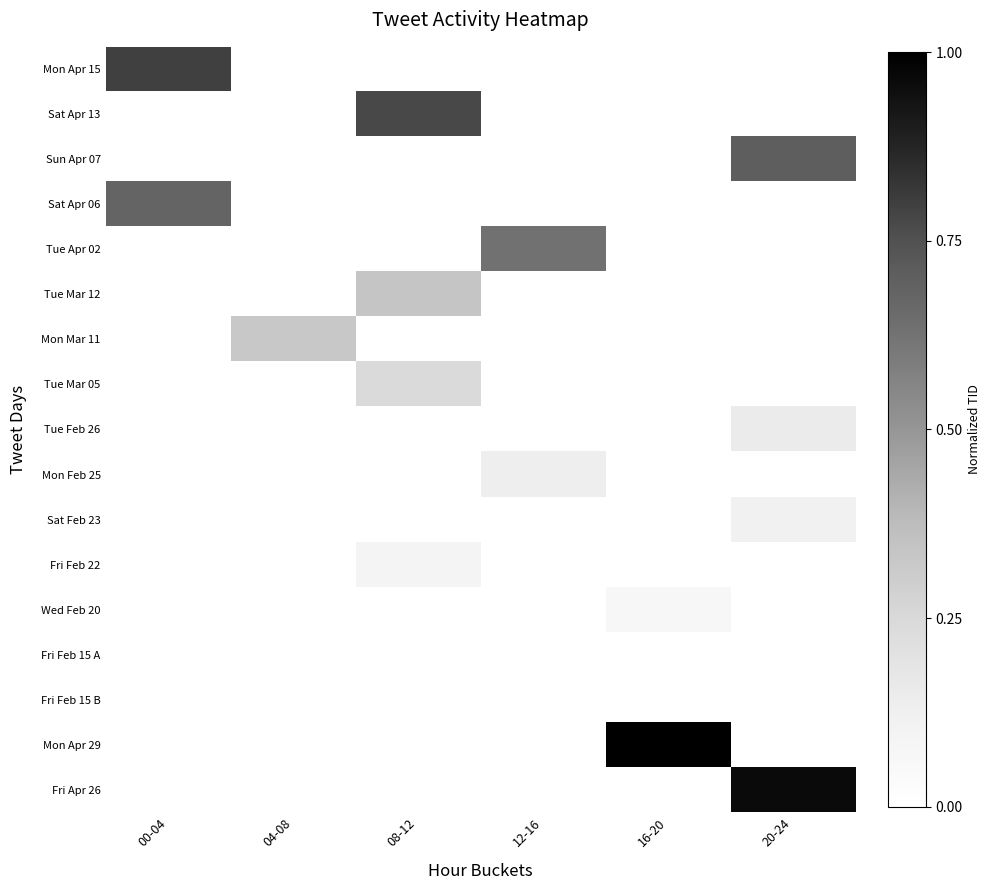

Reading left to right, transcribe all the data shown in this chart.

Mon Apr 15: 00-04=0.8	04-08=0.0	08-12=0.0	12-16=0.0	16-20=0.0	20-24=0.0
Sat Apr 13: 00-04=0.0	04-08=0.0	08-12=0.8	12-16=0.0	16-20=0.0	20-24=0.0
Sun Apr 07: 00-04=0.0	04-08=0.0	08-12=0.0	12-16=0.0	16-20=0.0	20-24=0.7
Sat Apr 06: 00-04=0.7	04-08=0.0	08-12=0.0	12-16=0.0	16-20=0.0	20-24=0.0
Tue Apr 02: 00-04=0.0	04-08=0.0	08-12=0.0	12-16=0.6	16-20=0.0	20-24=0.0
Tue Mar 12: 00-04=0.0	04-08=0.0	08-12=0.3	12-16=0.0	16-20=0.0	20-24=0.0
Mon Mar 11: 00-04=0.0	04-08=0.3	08-12=0.0	12-16=0.0	16-20=0.0	20-24=0.0
Tue Mar 05: 00-04=0.0	04-08=0.0	08-12=0.2	12-16=0.0	16-20=0.0	20-24=0.0
Tue Feb 26: 00-04=0.0	04-08=0.0	08-12=0.0	12-16=0.0	16-20=0.0	20-24=0.2
Mon Feb 25: 00-04=0.0	04-08=0.0	08-12=0.0	12-16=0.1	16-20=0.0	20-24=0.0
Sat Feb 23: 00-04=0.0	04-08=0.0	08-12=0.0	12-16=0.0	16-20=0.0	20-24=0.1
Fri Feb 22: 00-04=0.0	04-08=0.0	08-12=0.1	12-16=0.0	16-20=0.0	20-24=0.0
Wed Feb 20: 00-04=0.0	04-08=0.0	08-12=0.0	12-16=0.0	16-20=0.1	20-24=0.0
Fri Feb 15 A: 00-04=0.0	04-08=0.0	08-12=0.0	12-16=0.0	16-20=0.0	20-24=0.0
Fri Feb 15 B: 00-04=0.0	04-08=0.0	08-12=0.0	12-16=0.0	16-20=0.0	20-24=0.0
Mon Apr 29: 00-04=0.0	04-08=0.0	08-12=0.0	12-16=0.0	16-20=1.0	20-24=0.0
Fri Apr 26: 00-04=0.0	04-08=0.0	08-12=0.0	12-16=0.0	16-20=0.0	20-24=1.0